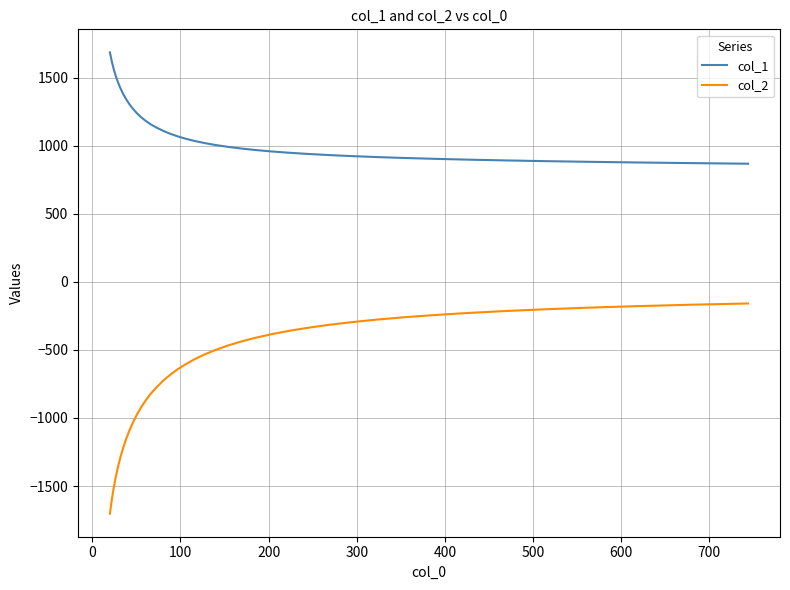

What is the smallest value displayed?

-1702.9